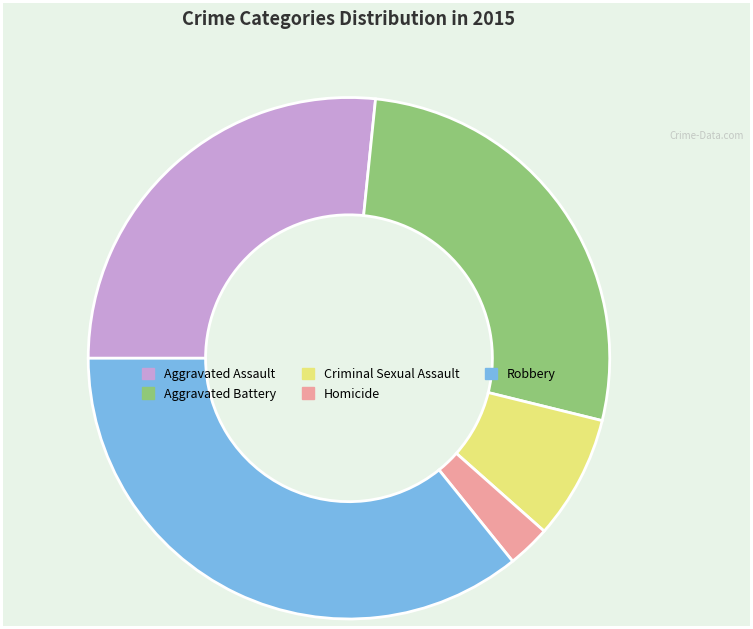

Rank the categories by value from lowest to highest.

Homicide, Criminal Sexual Assault, Aggravated Assault, Aggravated Battery, Robbery